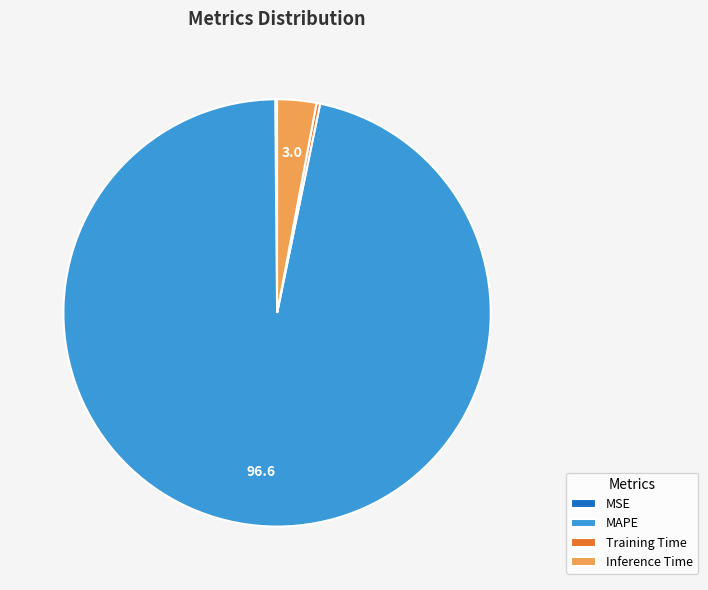

Does MAPE represent more than half of the total?

Yes